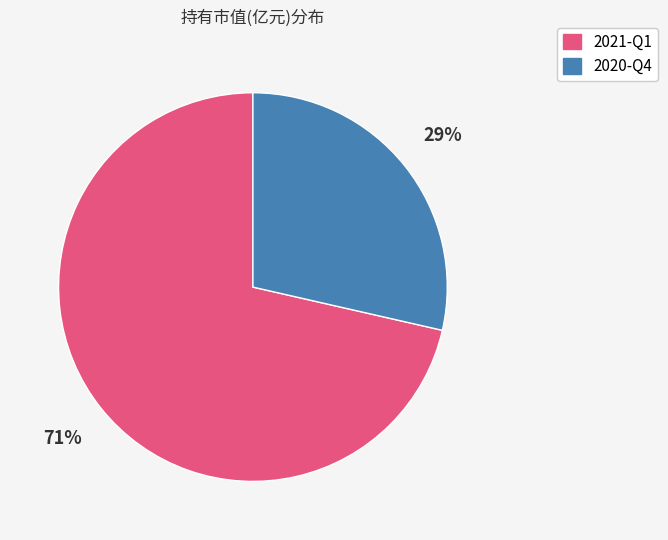

Is it true that 2021-Q1 is 84% of the pie?

False